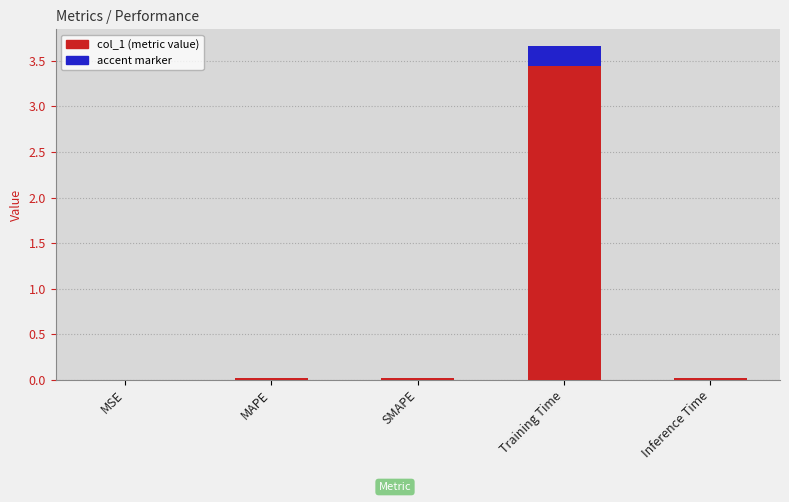

Which has a higher value, Inference Time or Training Time?

Training Time